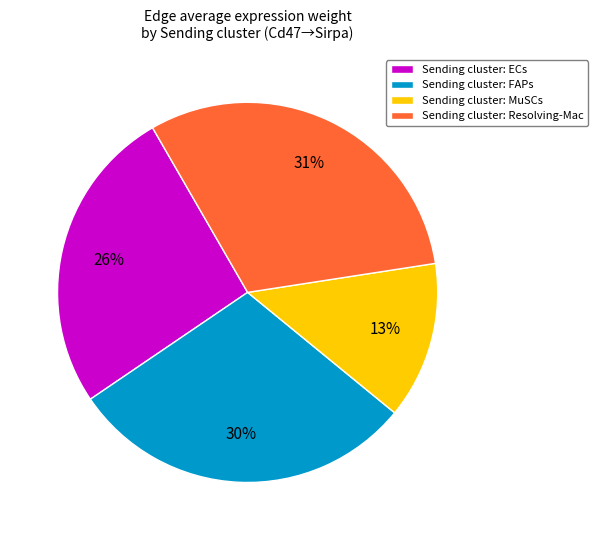

Which slice is the largest?

Sending cluster: Resolving-Mac